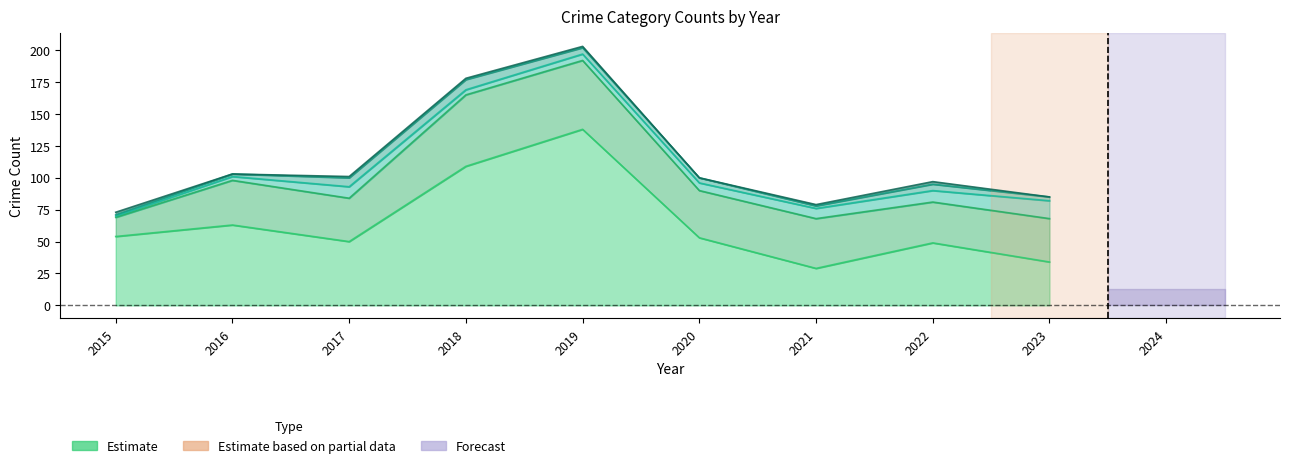

True or false: Aggravated Battery and Theft intersect in this chart.

False